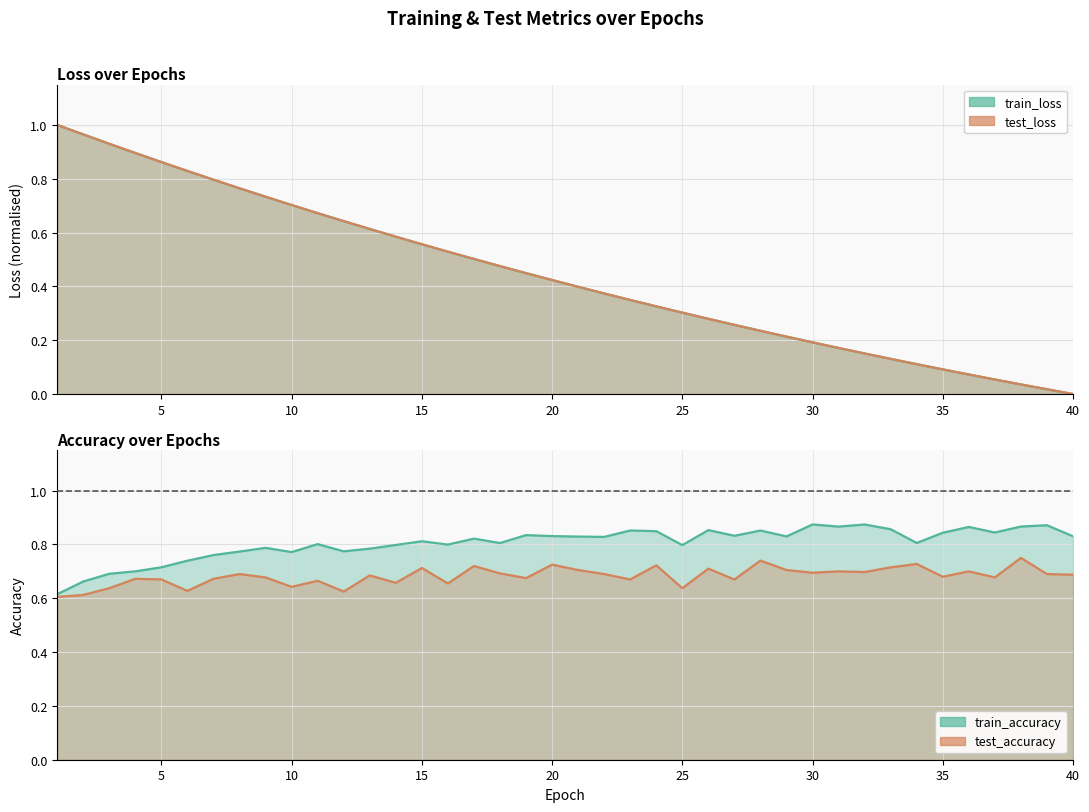

Is it true that train_loss equals 0.0 at 32?

False